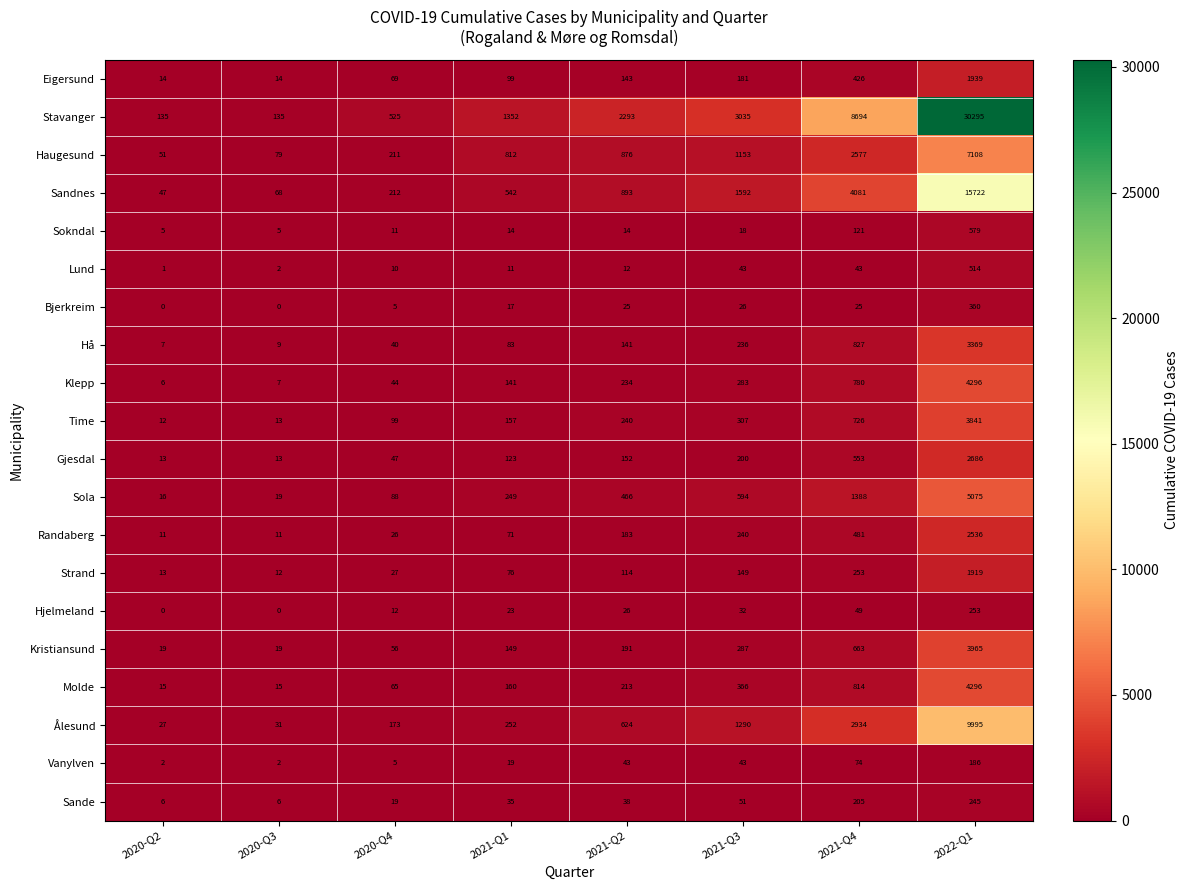

What is the maximum value shown in the chart?

30295